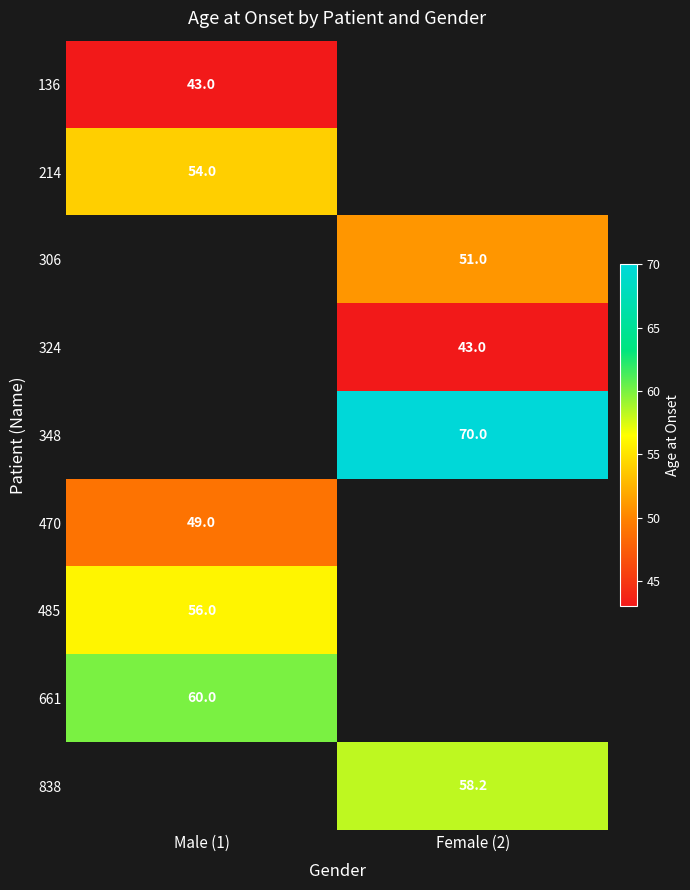

The value of 324 at Female (2) is 43.0. True or false?

True